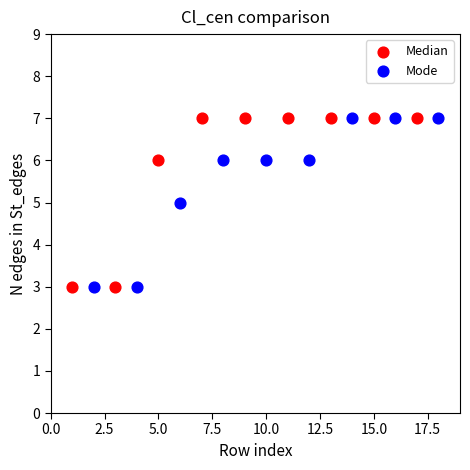

What are all the series names shown in the legend?

Median, Mode